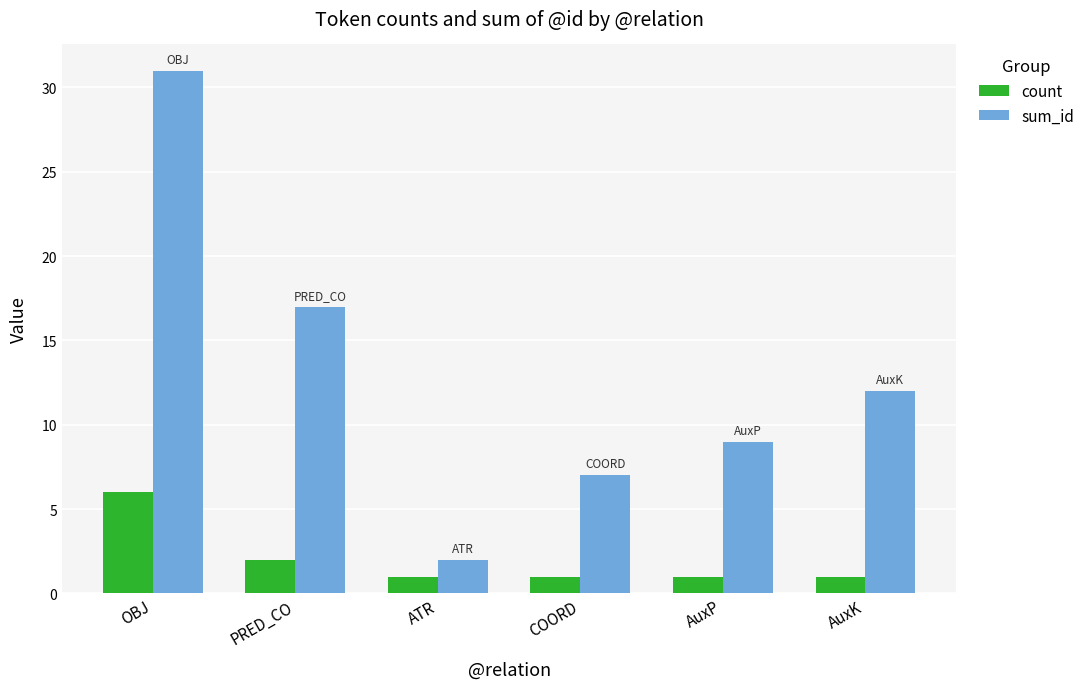

How many bars are there in total?

12